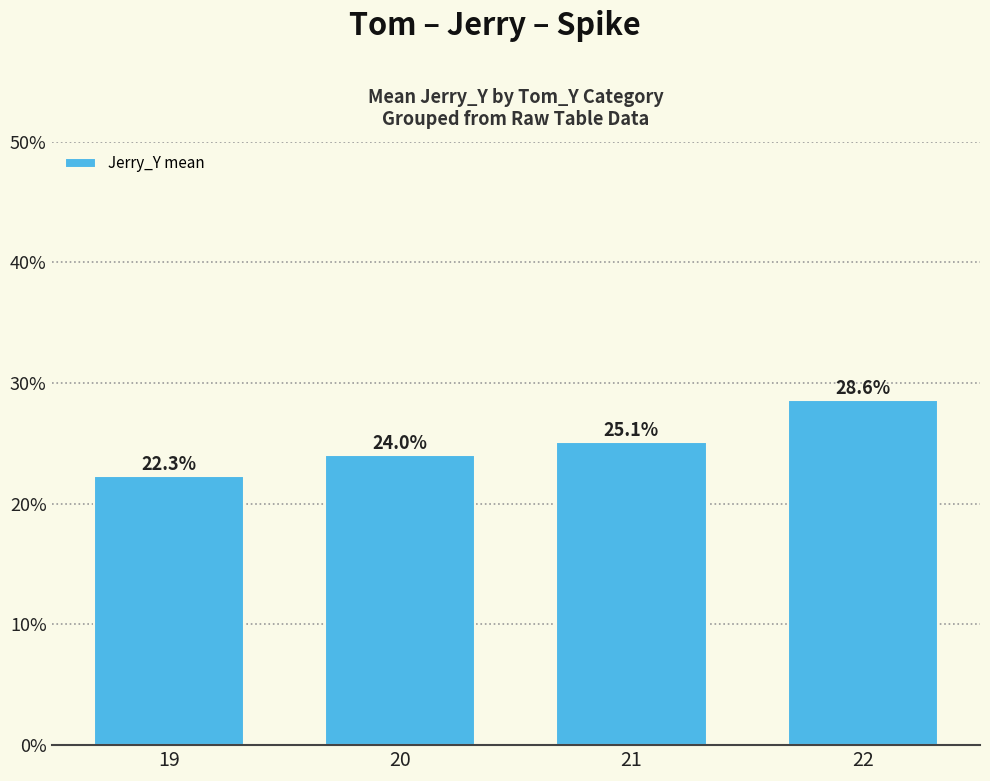

Rank the categories by value from lowest to highest.

19, 20, 21, 22